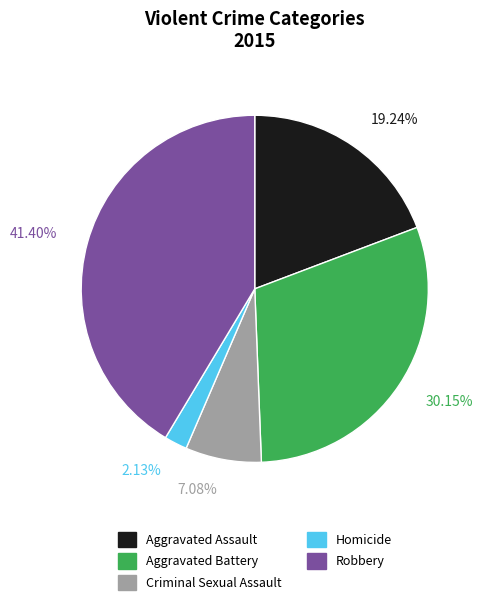

True or false: Criminal Sexual Assault accounts for 1% of the total.

False